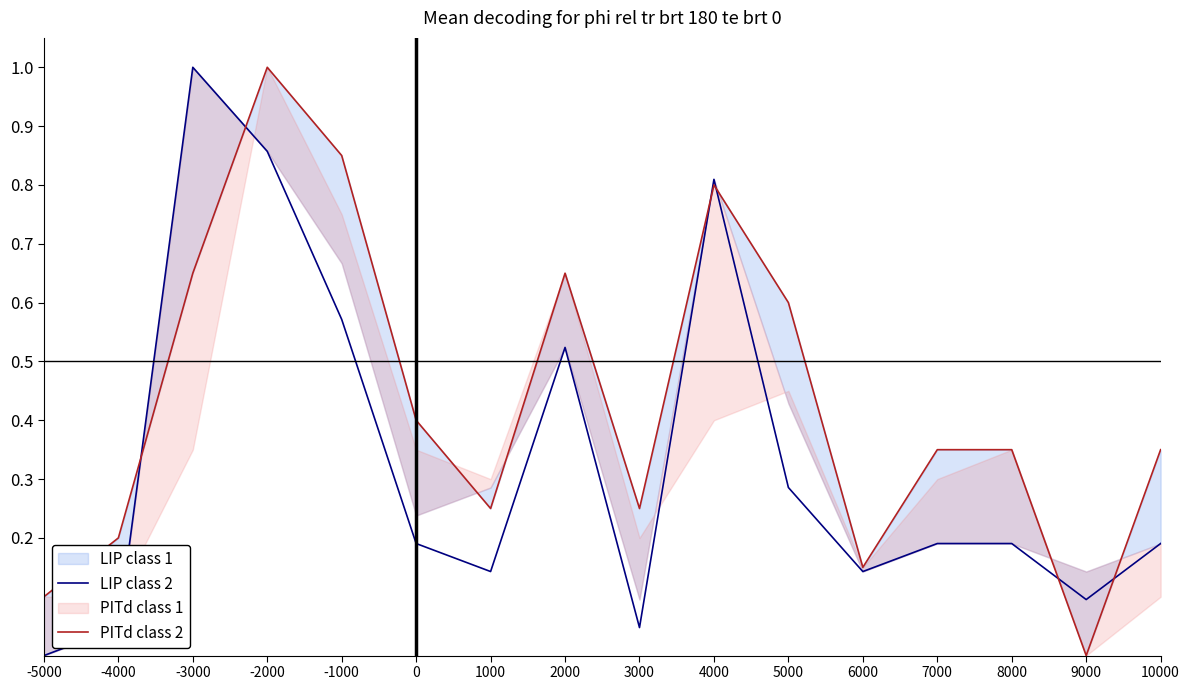

How many interior local peaks does the PITd class 2 series have?

3